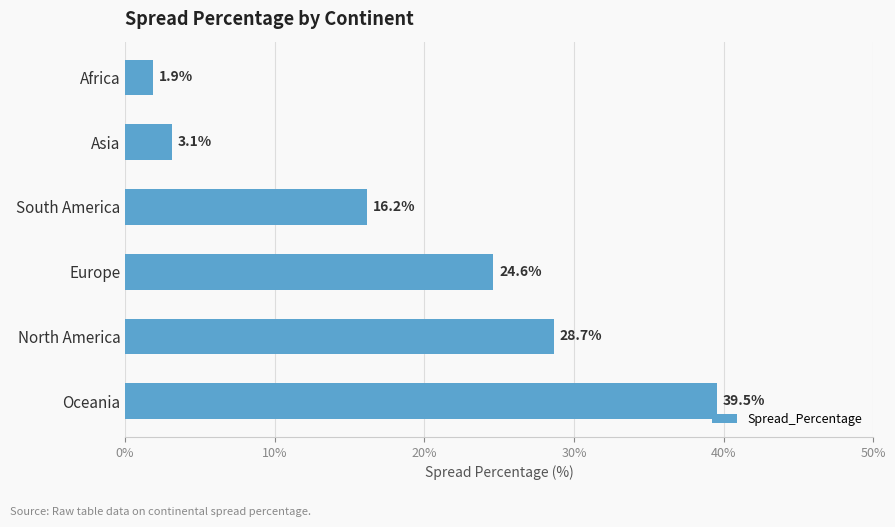

True or false: the data shows 16.2 at South America.

True